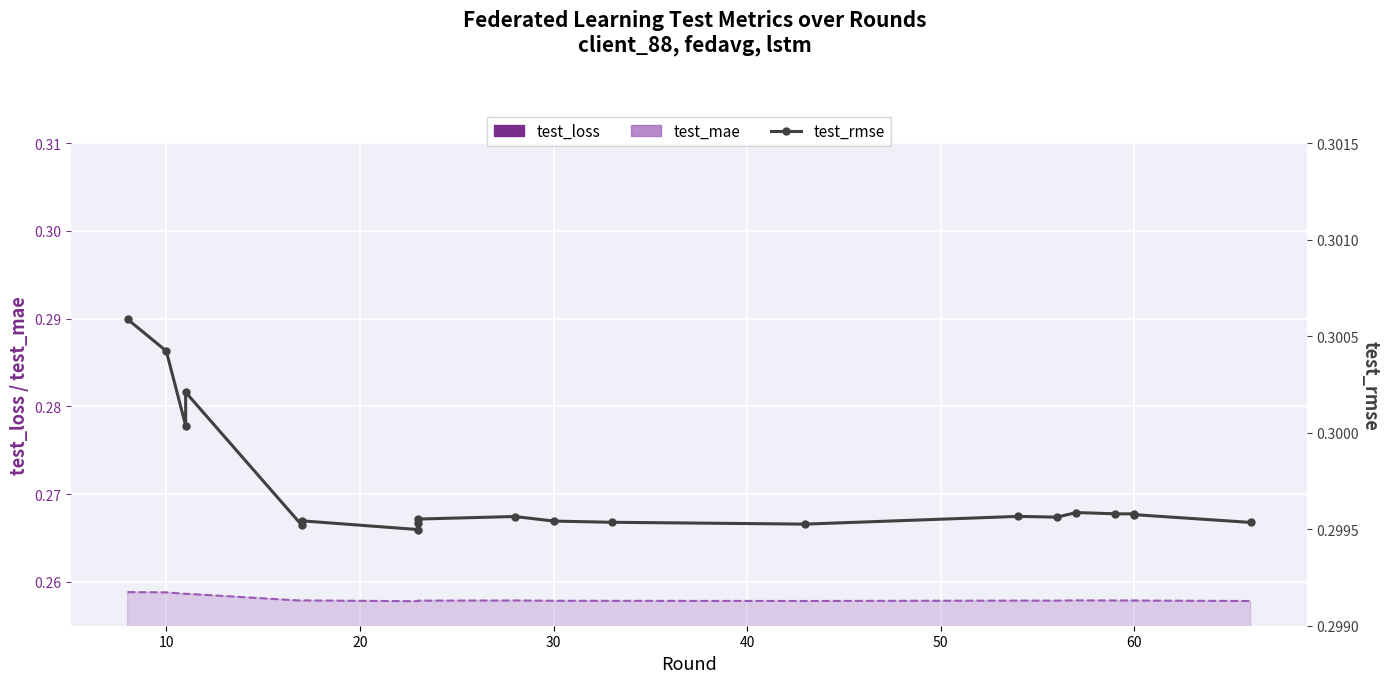

What is the minimum value for test_mae?

0.3